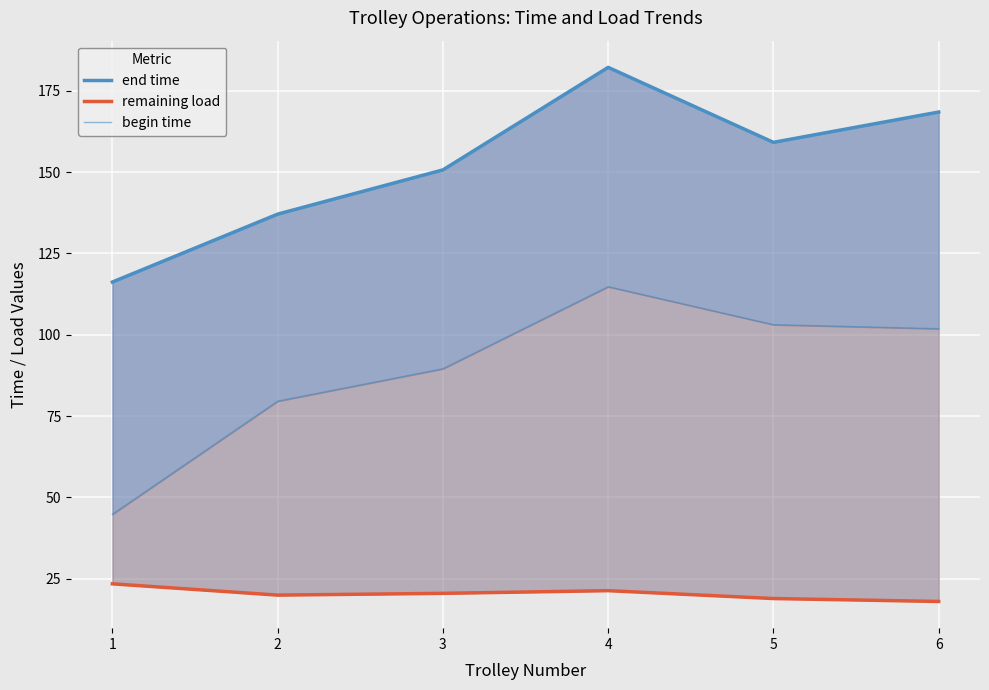

What is the difference between the second highest and minimum values in the end time series?

52.3